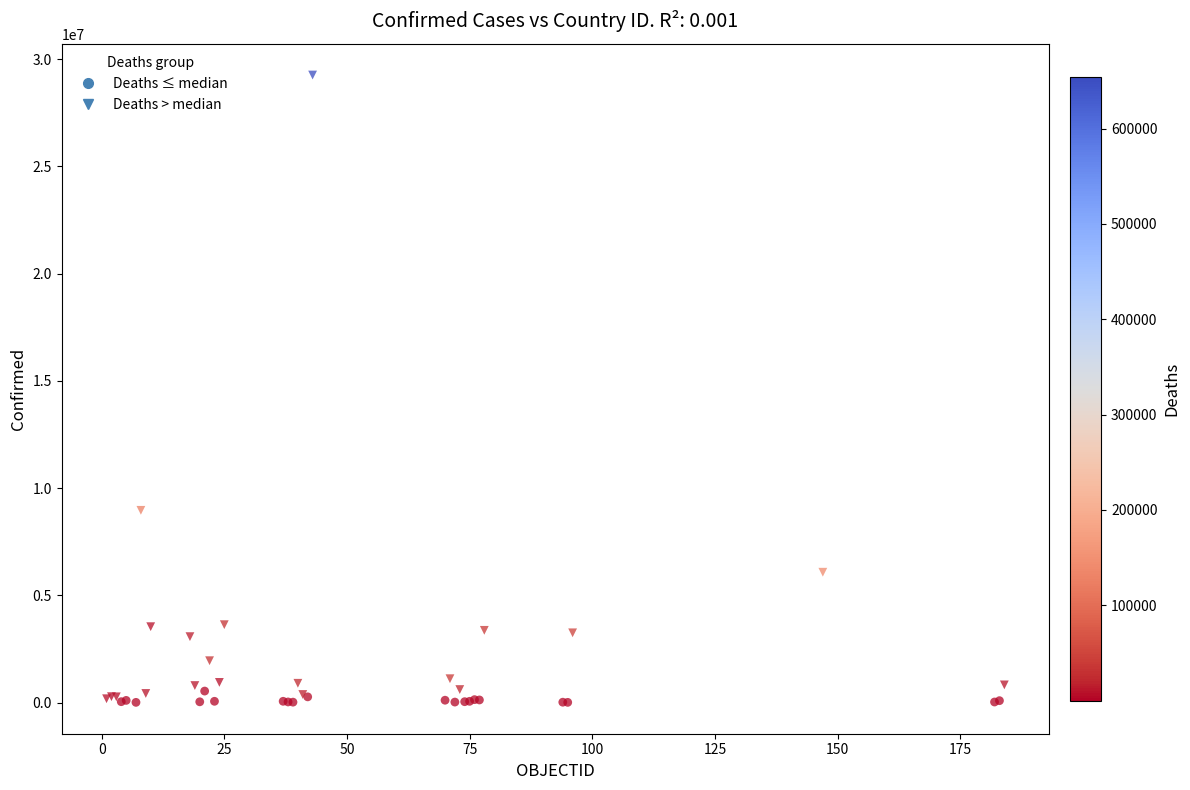

Which series reaches the maximum Y coordinate?

Deaths > median